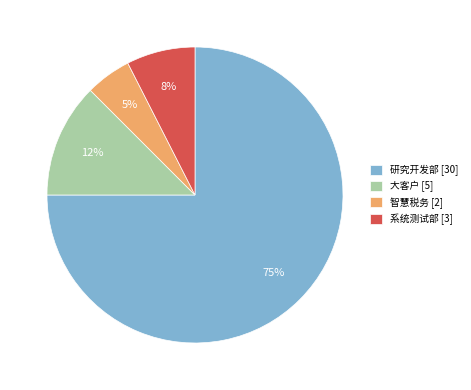

Rank the categories by value from lowest to highest.

智慧税务, 系统测试部, 大客户, 研究开发部